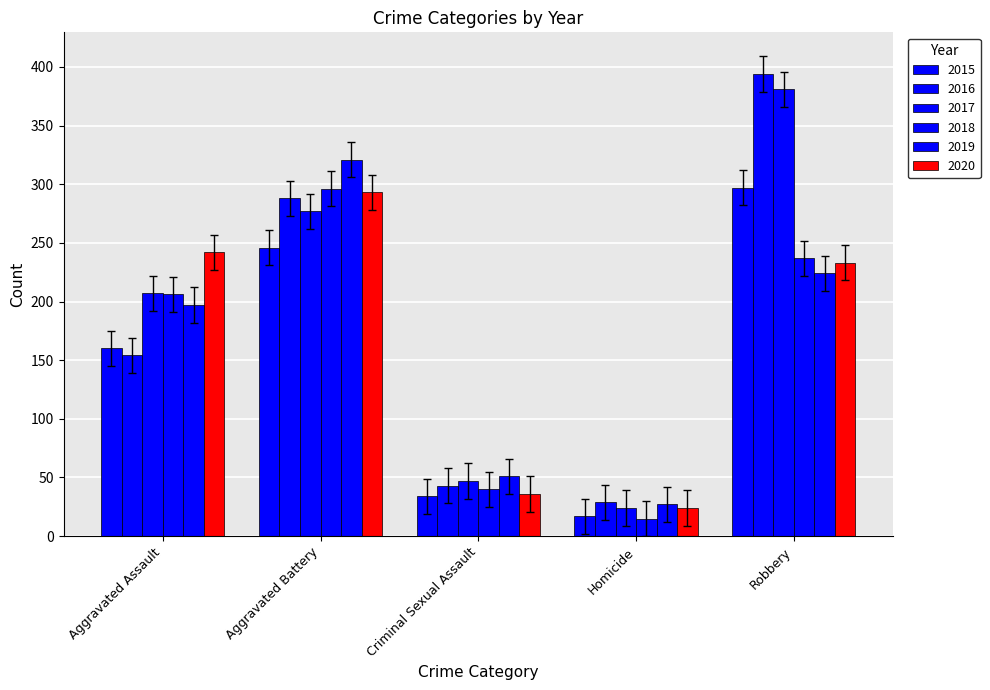

What is the minimum value shown in the chart?

15